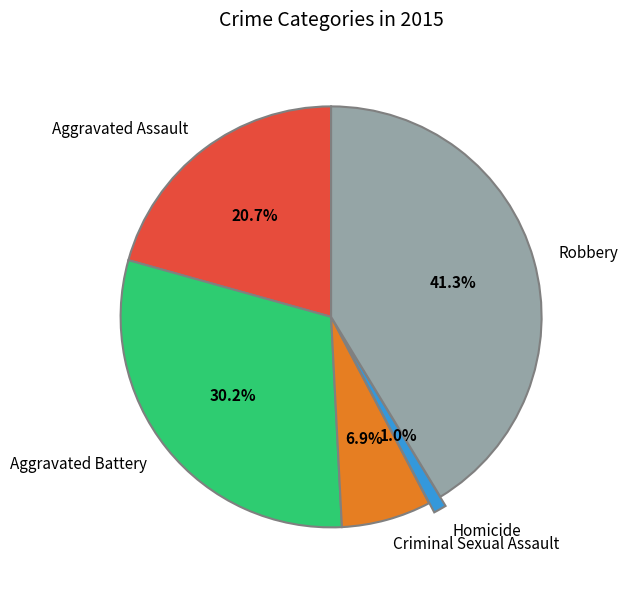

How many slices are in this pie chart?

5